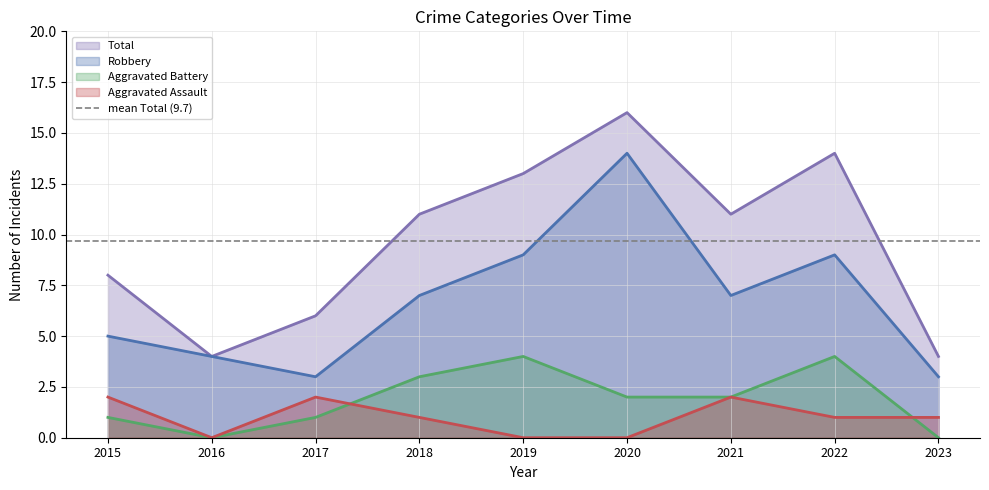

True or false: Robbery and Total cross at least once.

False